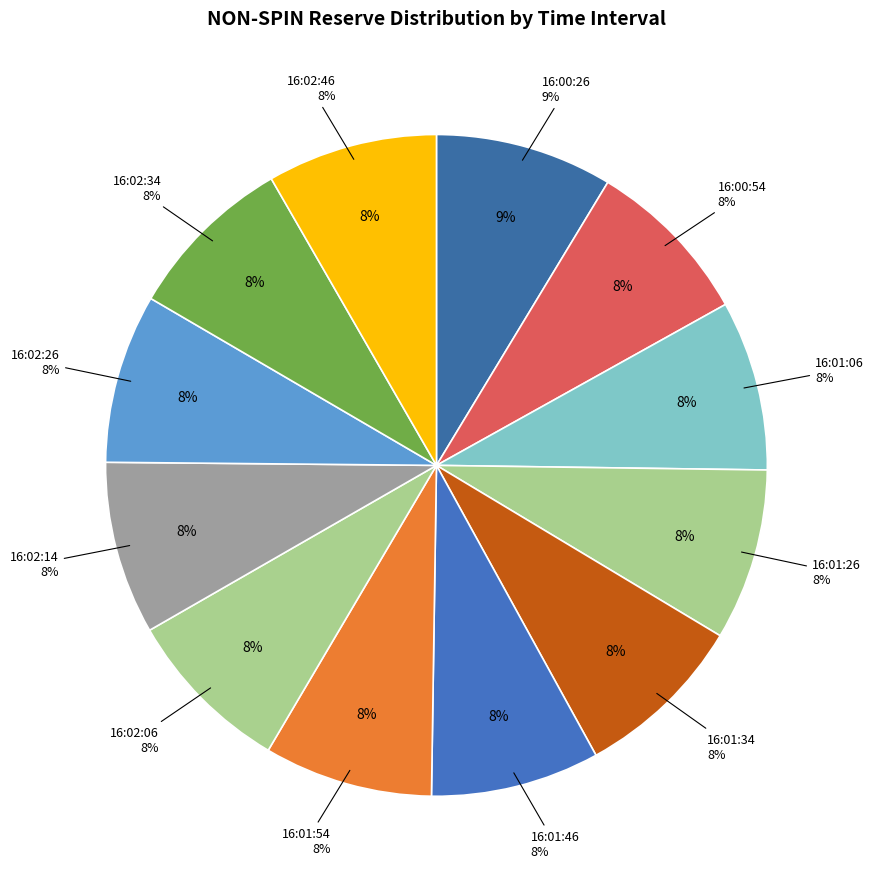

True or false: 16:02:06 accounts for 2% of the total.

False